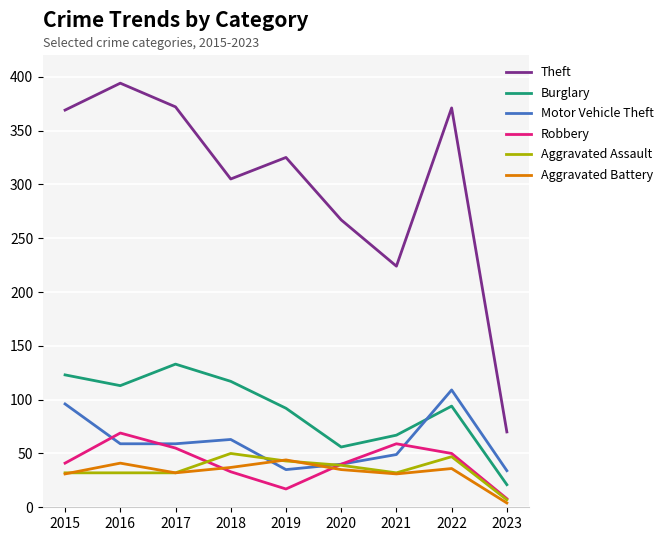

What is the greatest value displayed?

394